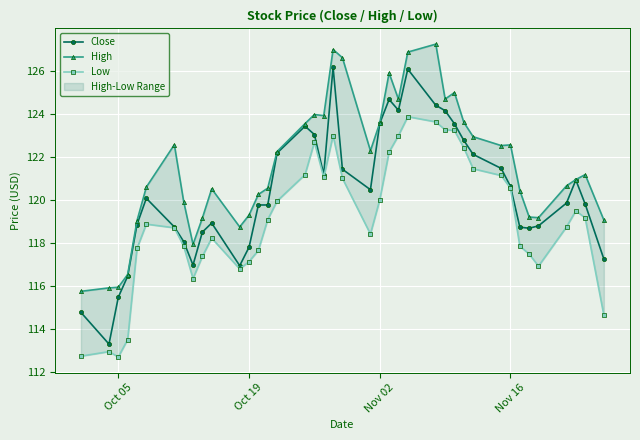

What is the lowest value of the Close series?

113.3